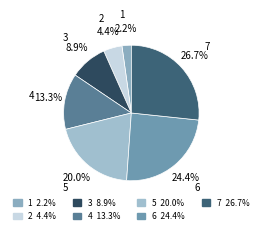

To the nearest percent, what portion does 4 represent?

13%